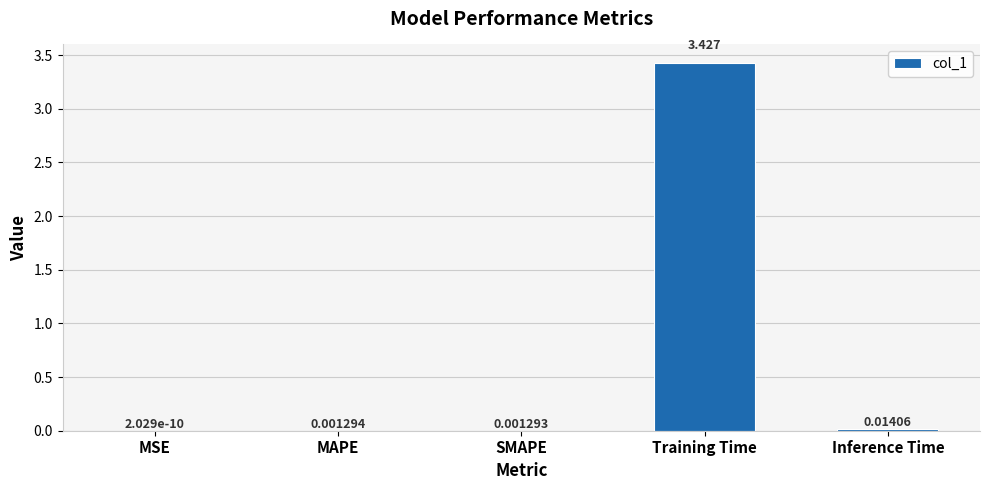

Between Inference Time and MSE, which is larger?

Inference Time